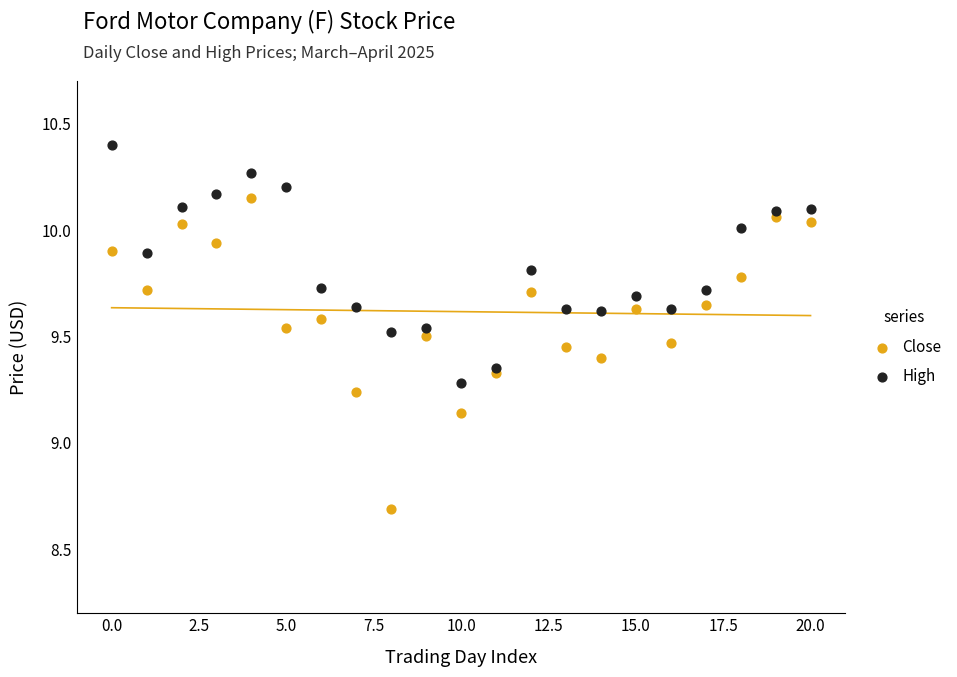

Which series has the widest spread of Y values?

Close